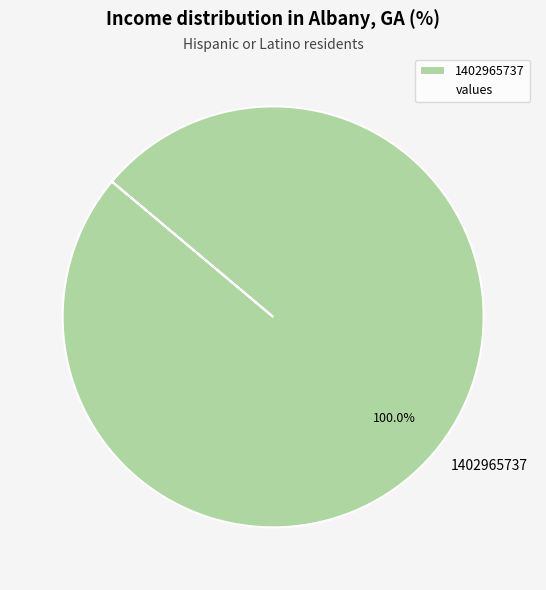

To the nearest percent, what portion does 1402965737 represent?

100%